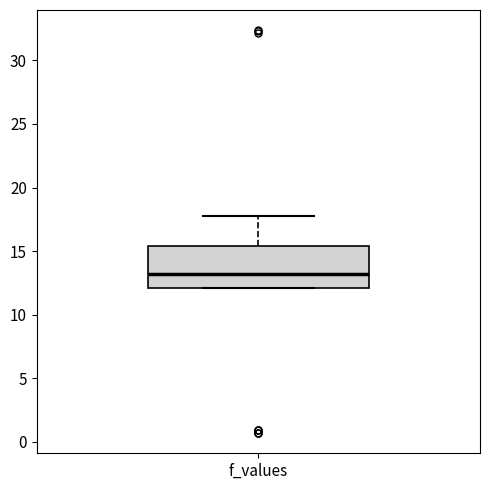

Transcribe this box plot: give where the median line is, the range the box spans, and where the two whiskers end, as read against the y-axis. The values are not printed on the chart, so give them approximately, as read against the axis.

median 13.0, box 12.0 to 15.5, whiskers 12.0 to 17.5